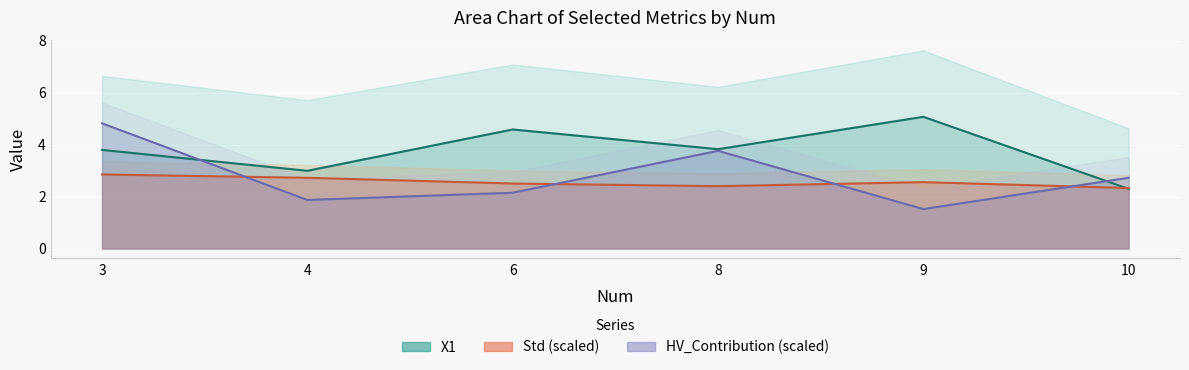

Does the chart display data point markers on the line(s)?

No